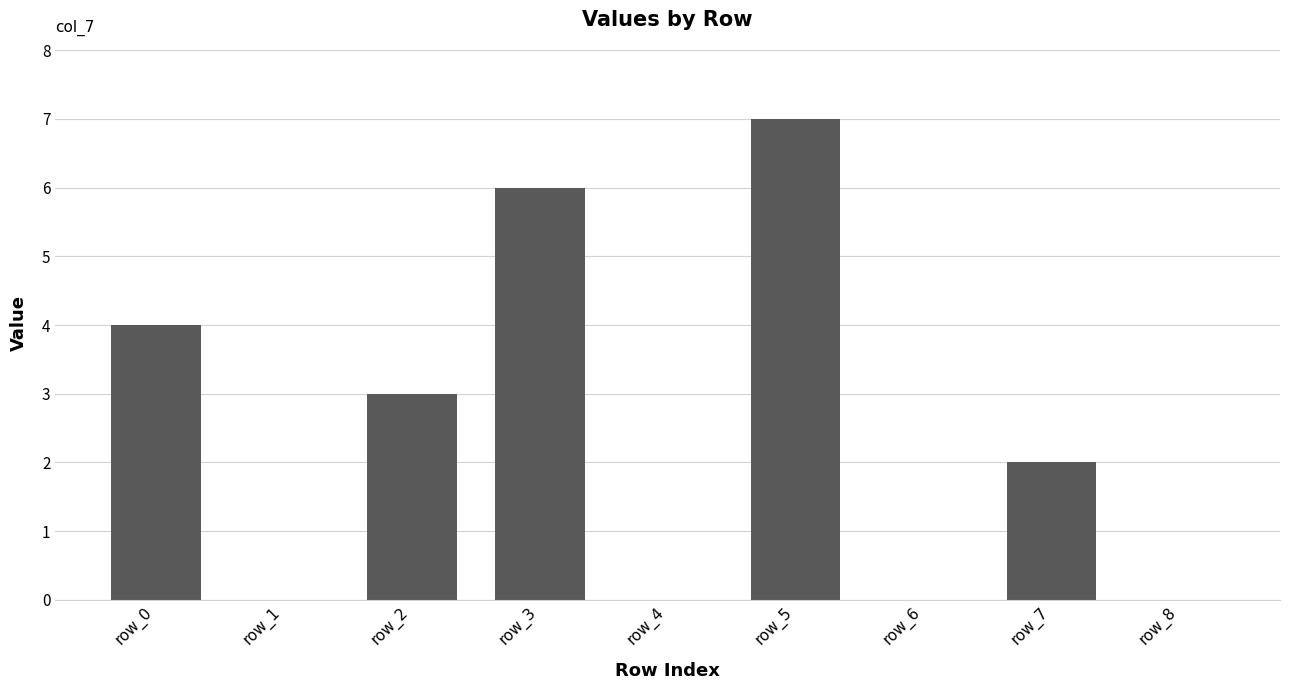

Where is the data nearest to the value 3?

row_2